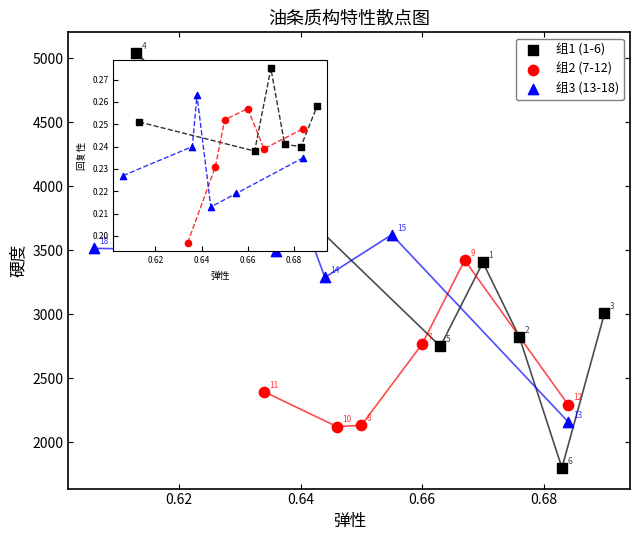

Which series reaches the maximum Y coordinate?

组1 (1-6)